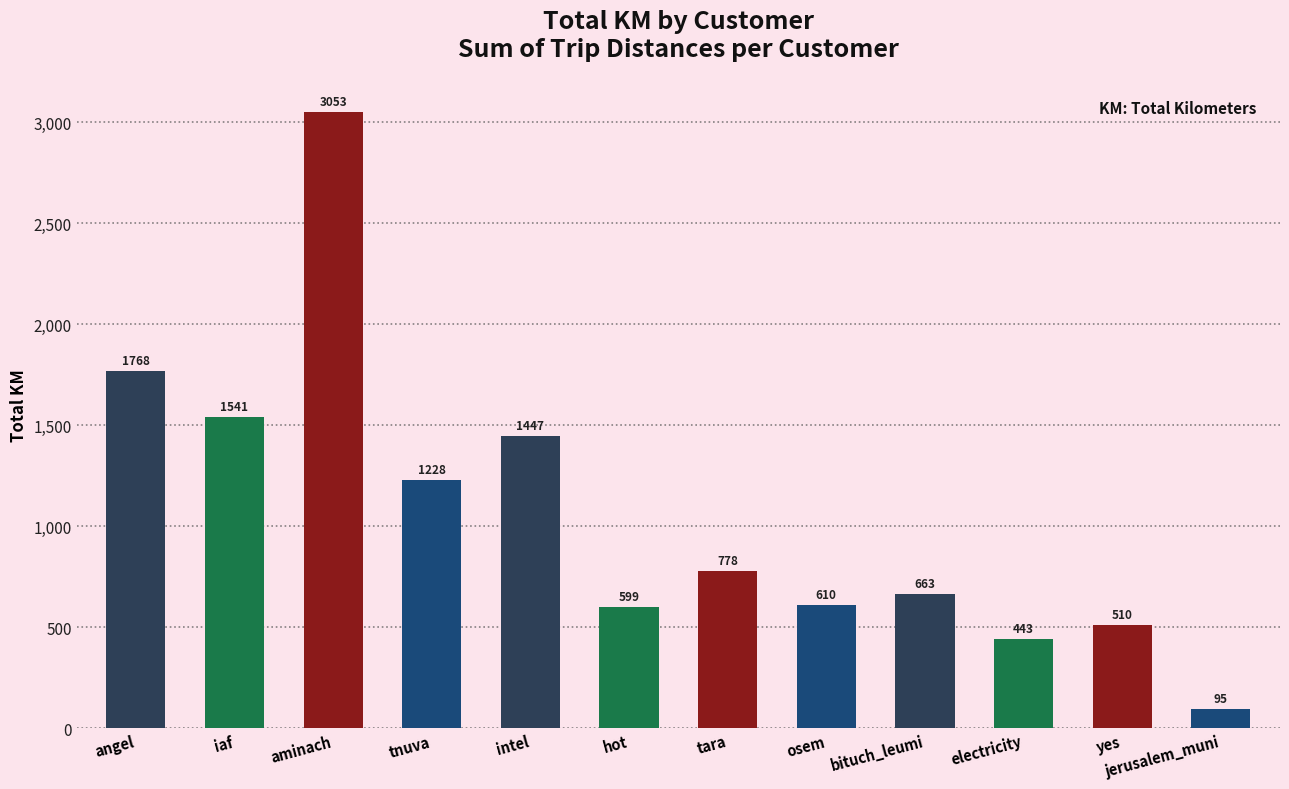

What is the average value?

1061.2